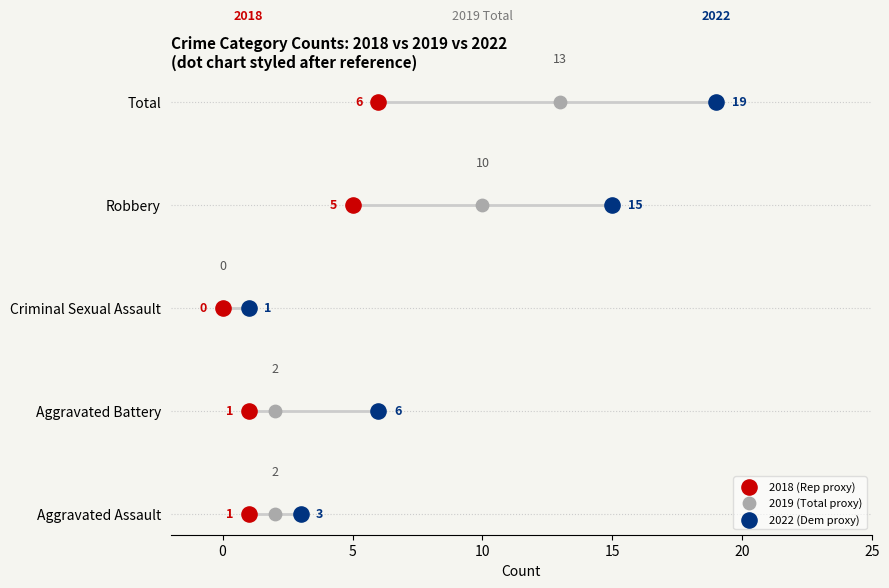

What are all the series names shown in the legend?

2018 (Rep proxy), 2019 (Total proxy), 2022 (Dem proxy)